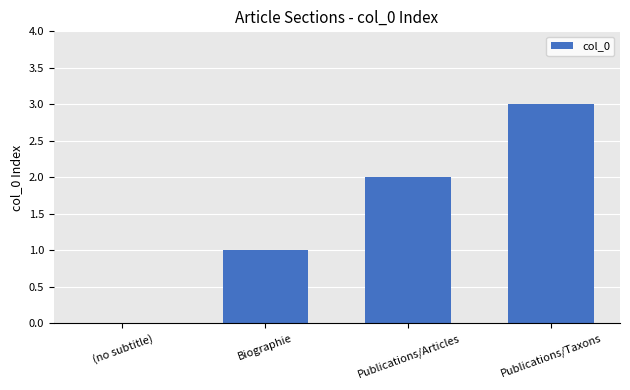

What is the sum of the values at (no subtitle) and Publications/Taxons?

3